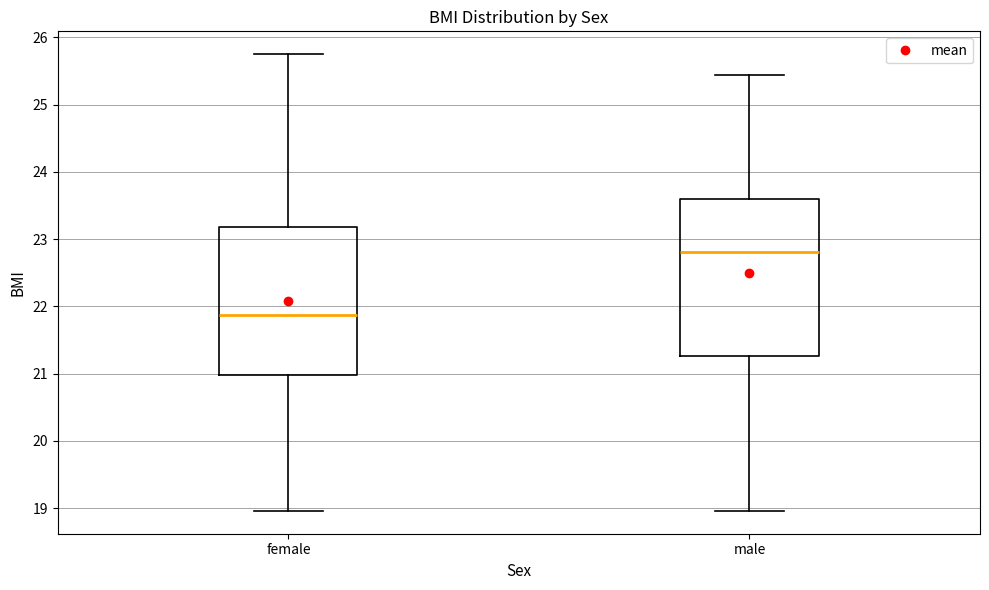

Which box is the tallest, from its lower edge to its upper edge?

male